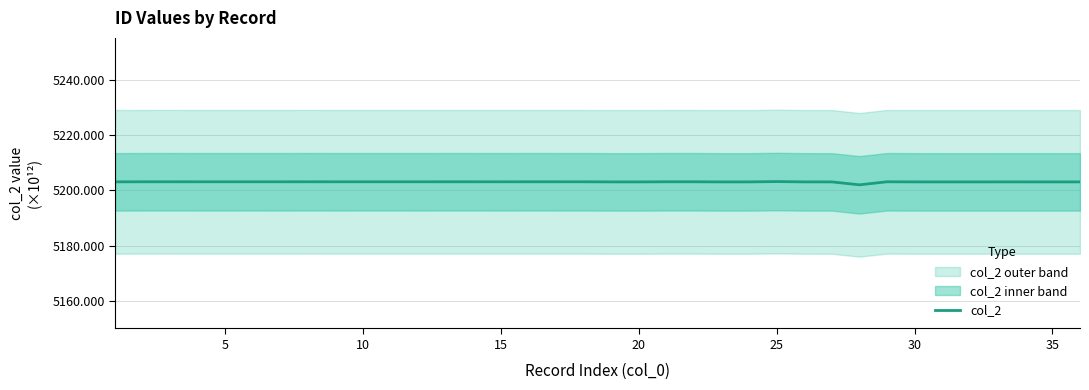

What is the lowest value of the col_2 series?

5202.0